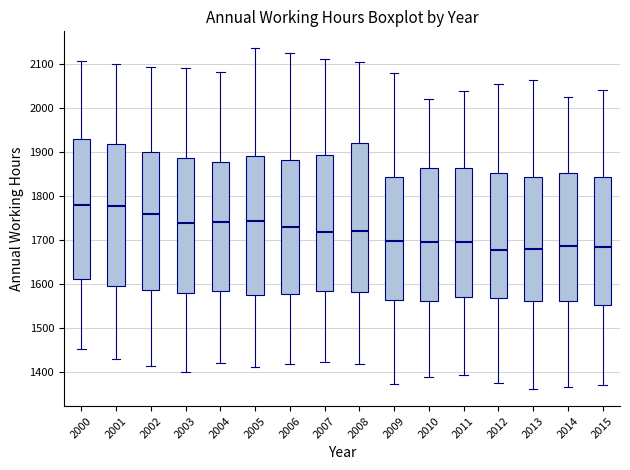

Reading left to right, transcribe this box plot: for each box, give where its median line is, the range the box spans, and where its two whiskers end, as read against the y-axis. The values are not printed on the chart, so give them approximately, as read against the axis.

2000: median 1780, box 1610 to 1930, whiskers 1450 to 2110
2001: median 1780, box 1600 to 1920, whiskers 1430 to 2100
2002: median 1760, box 1590 to 1900, whiskers 1410 to 2090
2003: median 1740, box 1580 to 1890, whiskers 1400 to 2090
2004: median 1740, box 1590 to 1880, whiskers 1420 to 2080
2005: median 1740, box 1580 to 1890, whiskers 1410 to 2140
2006: median 1730, box 1580 to 1880, whiskers 1420 to 2130
2007: median 1720, box 1590 to 1890, whiskers 1420 to 2110
2008: median 1720, box 1580 to 1920, whiskers 1420 to 2110
2009: median 1700, box 1560 to 1840, whiskers 1370 to 2080
2010: median 1700, box 1560 to 1860, whiskers 1390 to 2020
2011: median 1700, box 1570 to 1870, whiskers 1390 to 2040
2012: median 1680, box 1570 to 1850, whiskers 1380 to 2060
2013: median 1680, box 1560 to 1840, whiskers 1360 to 2060
2014: median 1690, box 1560 to 1850, whiskers 1370 to 2030
2015: median 1680, box 1550 to 1840, whiskers 1370 to 2040